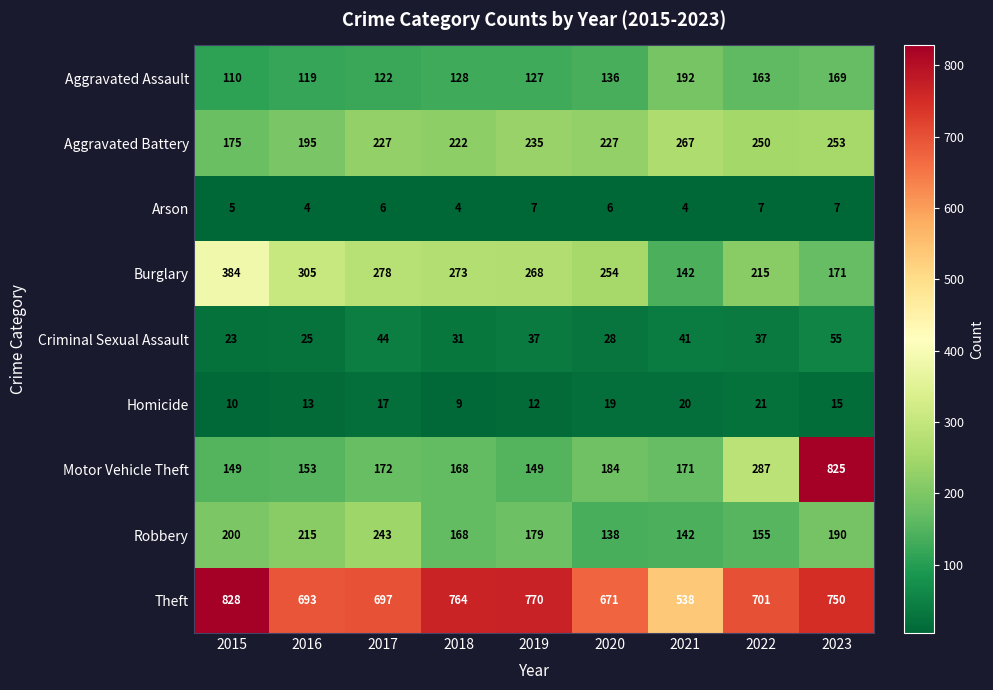

At how many categories does at least one series exceed 629?

8